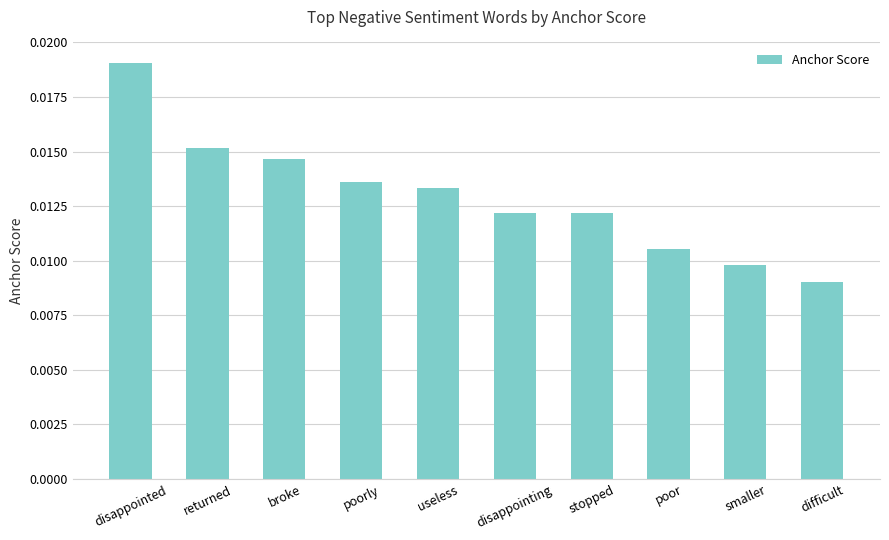

What position from the right is broke?

8